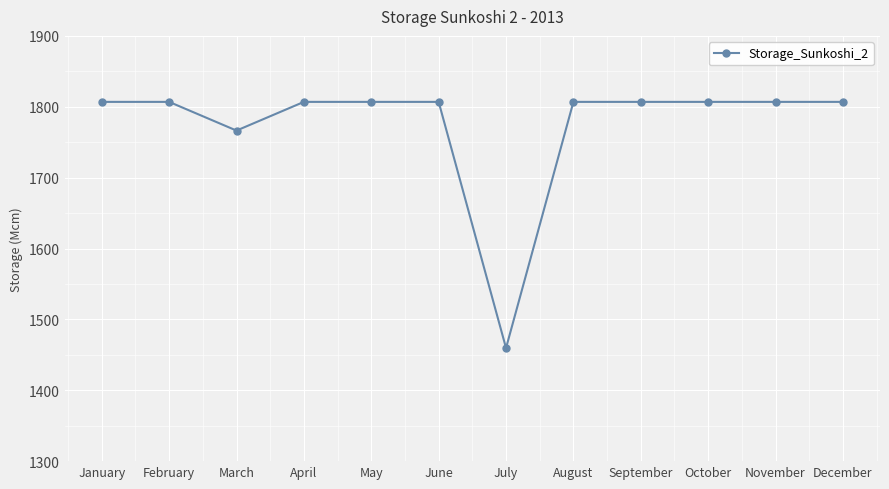

Approximately how many times larger is the value at September compared to February?

1.0